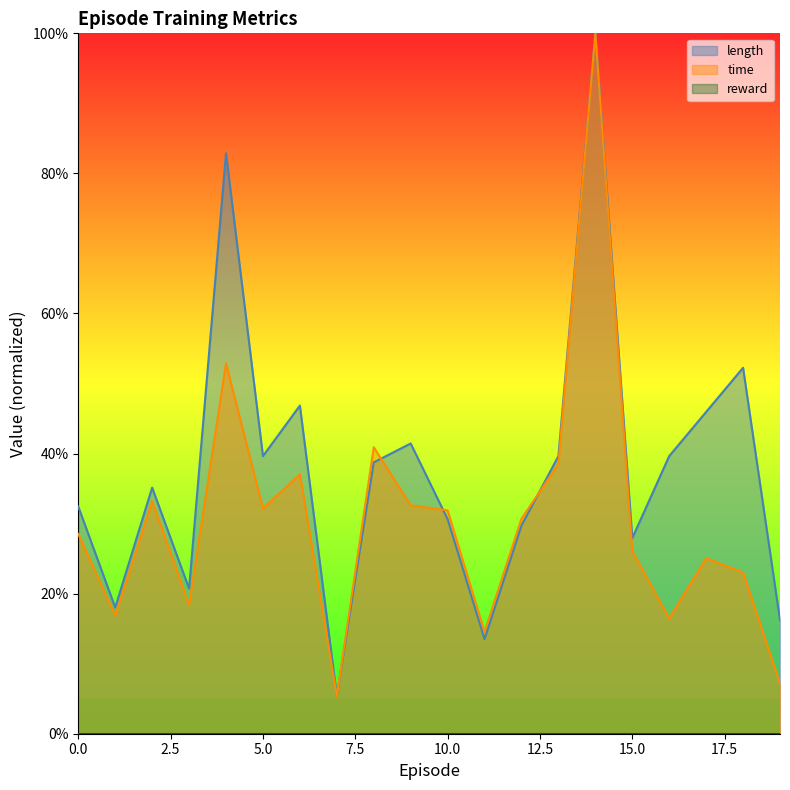

Reading right to left, what are all the values shown in this chart?

time: 19=0.1	18=0.2	17=0.3	16=0.2	15=0.3	14=1.0	13=0.4	12=0.3	11=0.1	10=0.3	9=0.3	8=0.4	7=0.1	6=0.4	5=0.3	4=0.5	3=0.2	2=0.3	1=0.2	0=0.3
length: 19=0.2	18=0.5	17=0.5	16=0.4	15=0.3	14=1.0	13=0.4	12=0.3	11=0.1	10=0.3	9=0.4	8=0.4	7=0.1	6=0.5	5=0.4	4=0.8	3=0.2	2=0.4	1=0.2	0=0.3